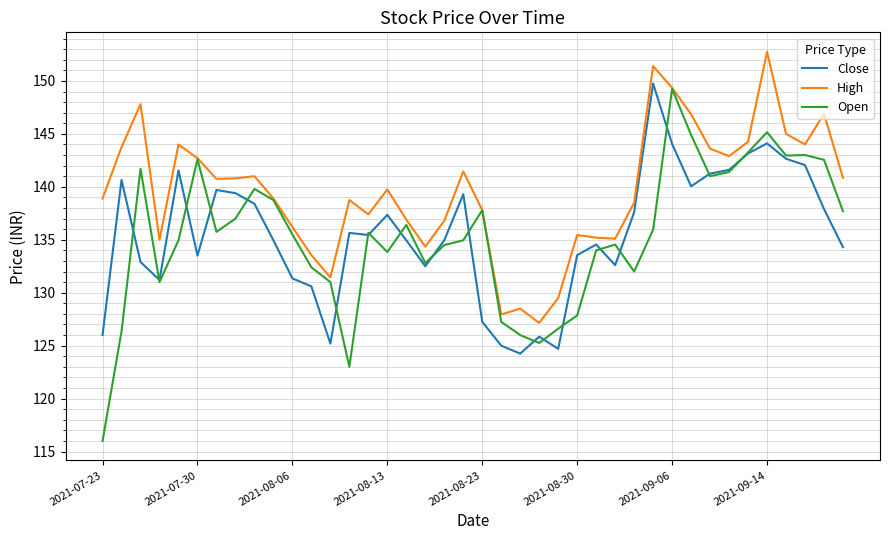

What is the minimum value for Open?

116.0